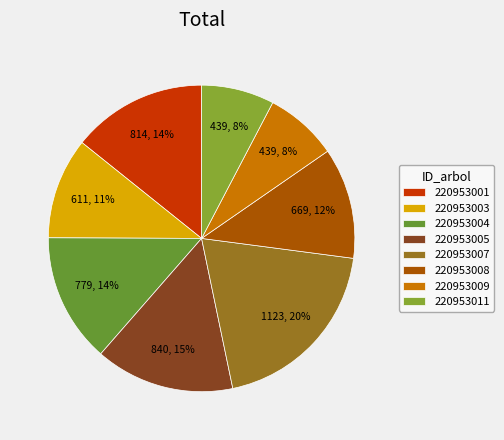

Which slice is the smallest?

220953011